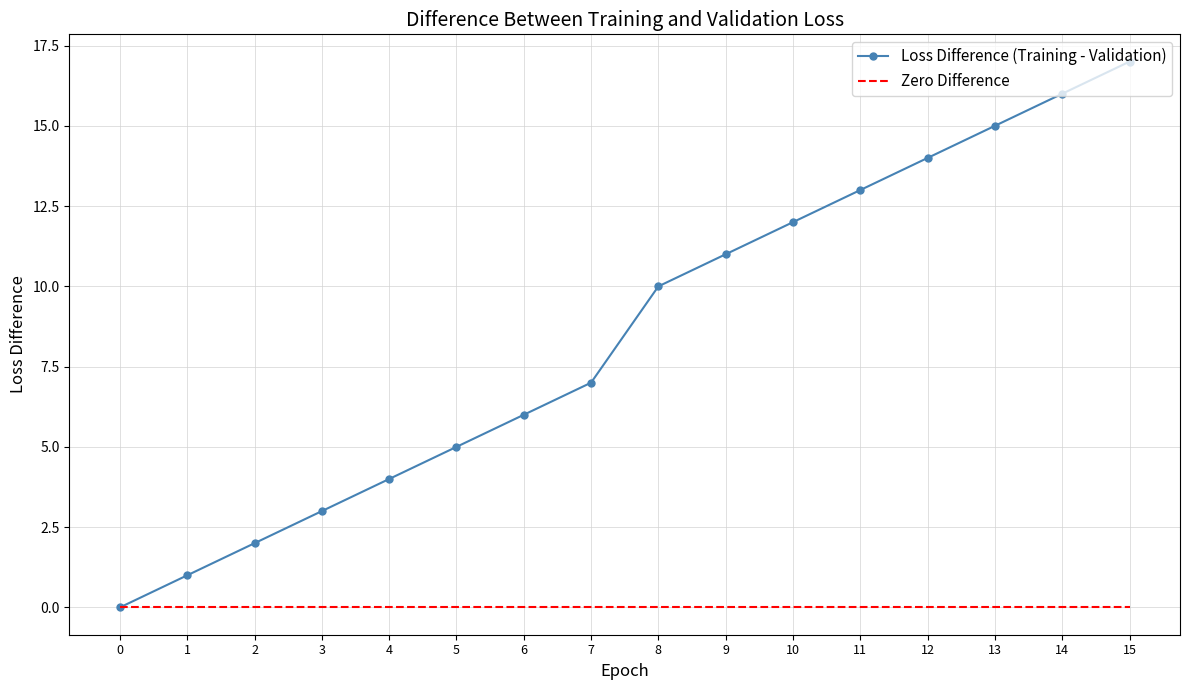

Which label corresponds to the largest value in the chart?

15